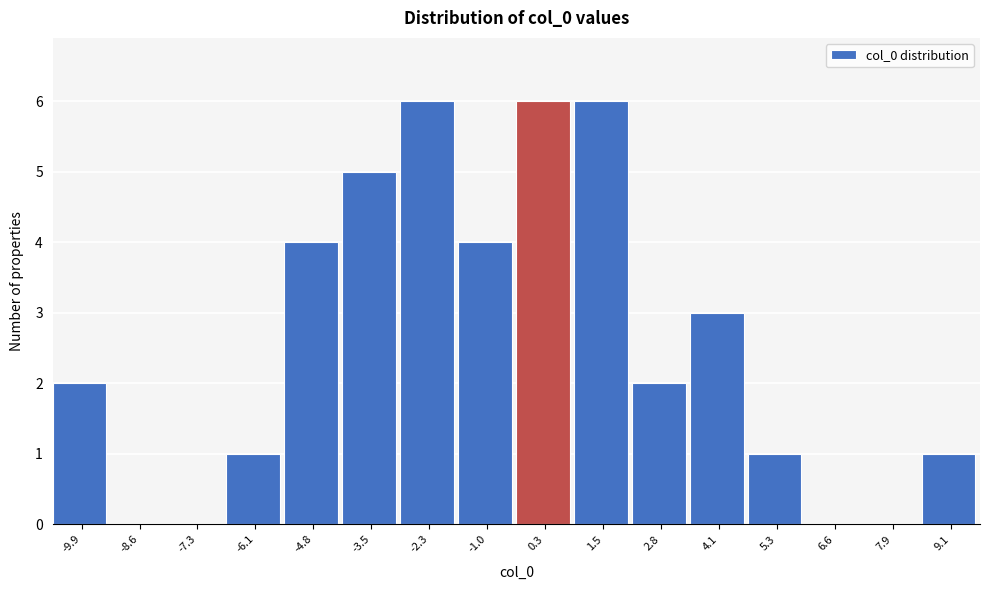

Reading right to left, what are all the values shown in this chart?

9.1=1	7.9=0	6.6=0	5.3=1	4.1=3	2.8=2	1.5=6	0.3=6	-1.0=4	-2.3=6	-3.5=5	-4.8=4	-6.1=1	-7.3=0	-8.6=0	-9.9=2